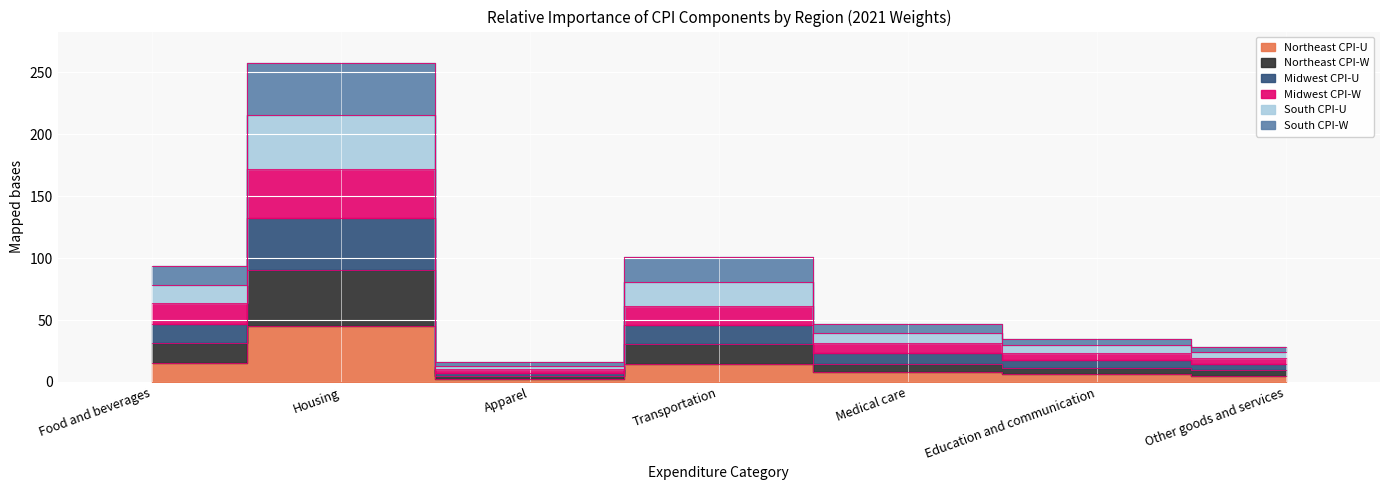

True or false: Northeast CPI-U and Northeast CPI-W cross at least once.

False